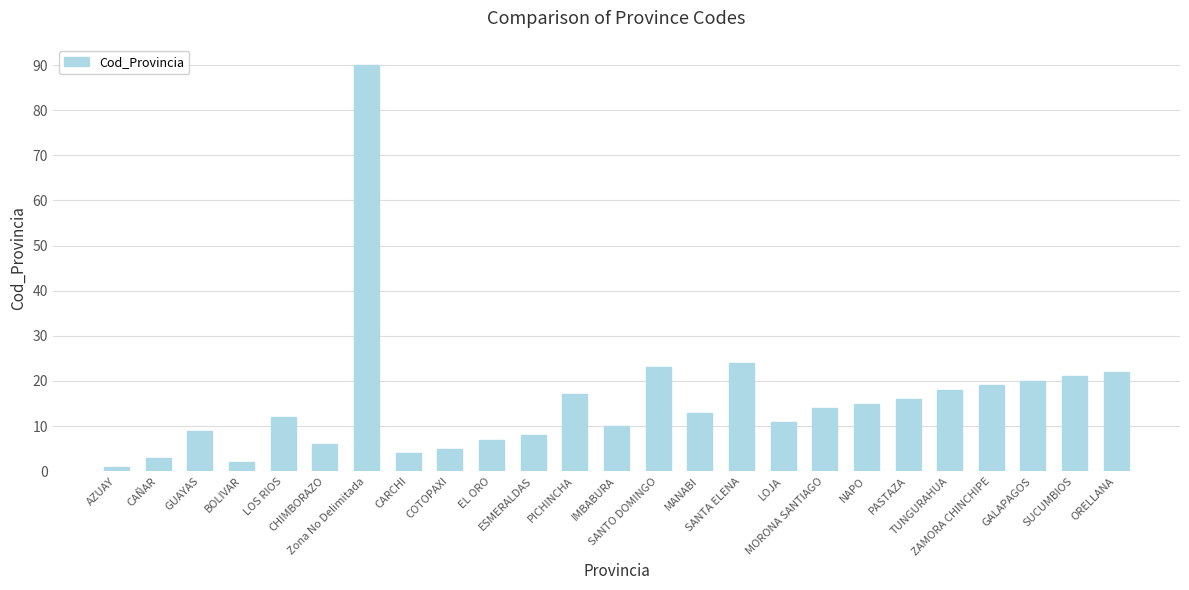

Reading right to left, list all the values displayed in this chart.

22	21	20	19	18	16	15	14	11	24	13	23	10	17	8	7	5	4	90	6	12	2	9	3	1